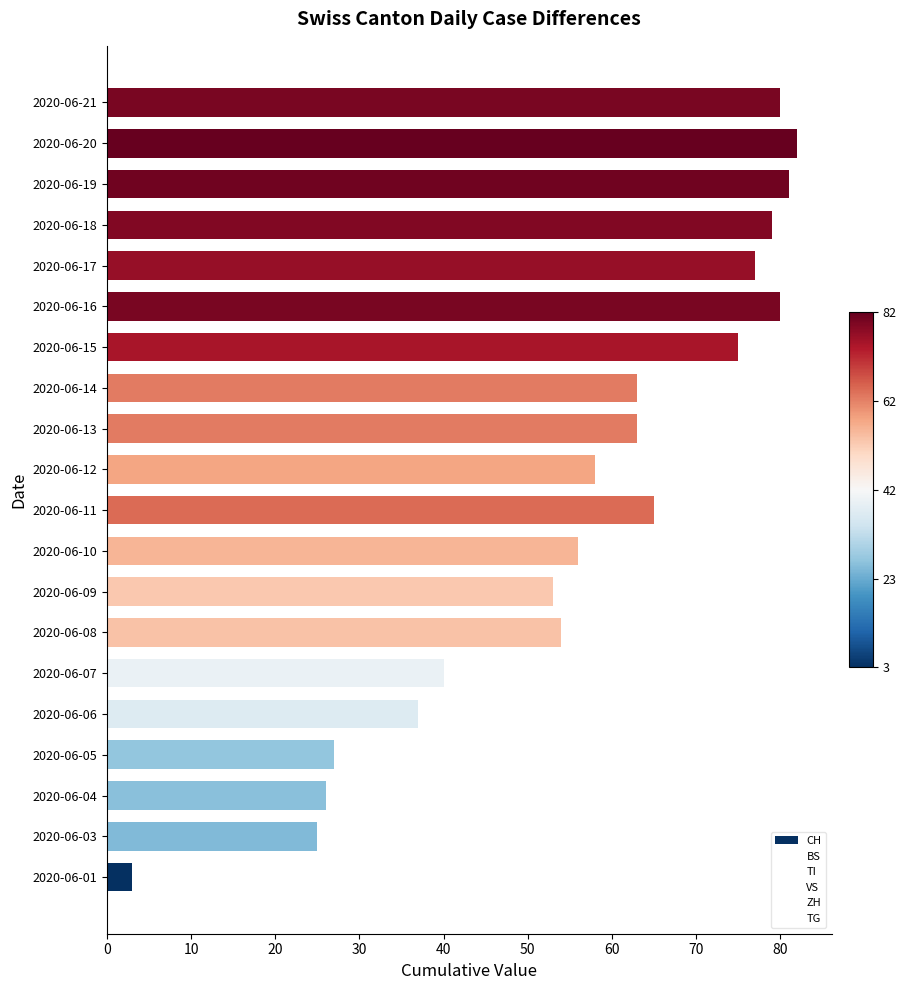

Count the number of data series in this chart.

1